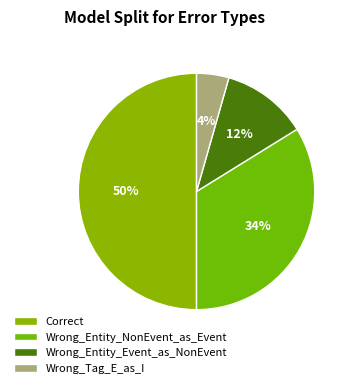

Rank the categories by value from highest to lowest.

Correct, Wrong_Entity_NonEvent_as_Event, Wrong_Entity_Event_as_NonEvent, Wrong_Tag_E_as_I